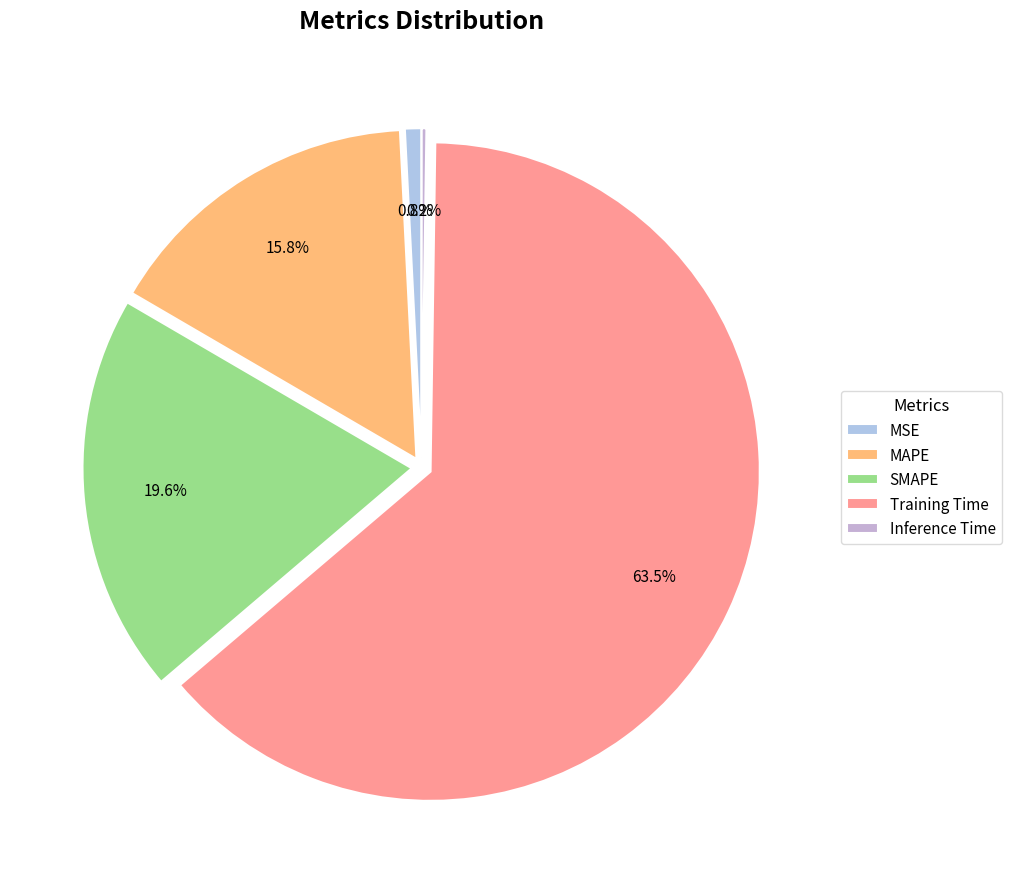

What portion of the pie excludes Training Time?

36.5%